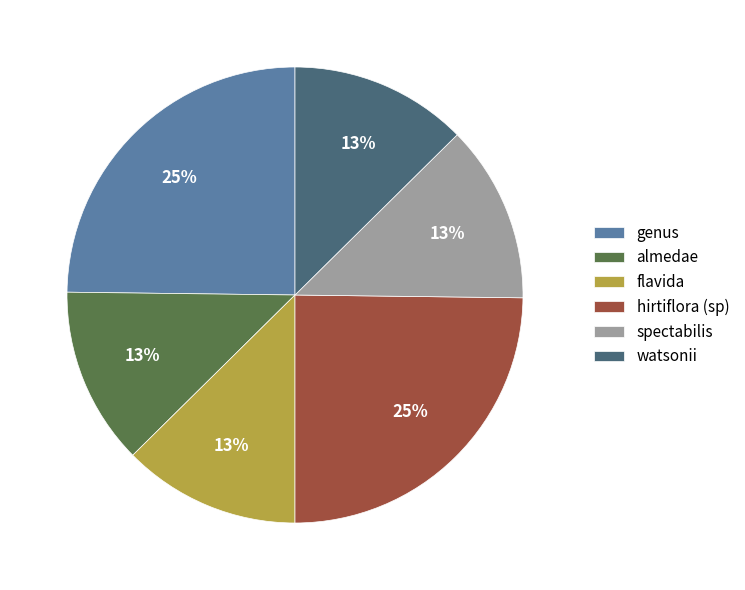

What is the ratio of the value at almedae to the value at spectabilis?

1.0